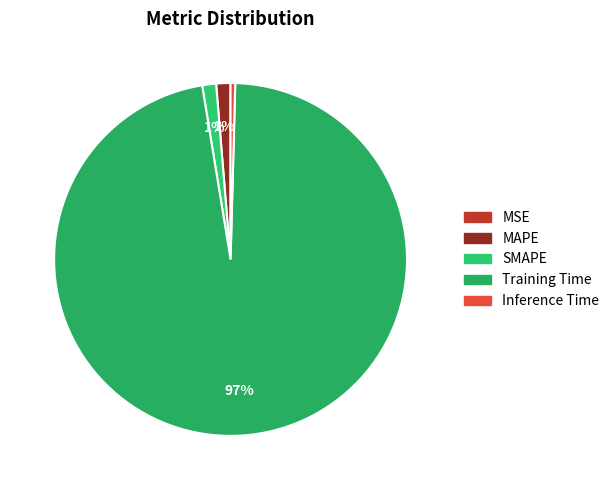

To the nearest percent, what percentage of the pie is SMAPE?

1%